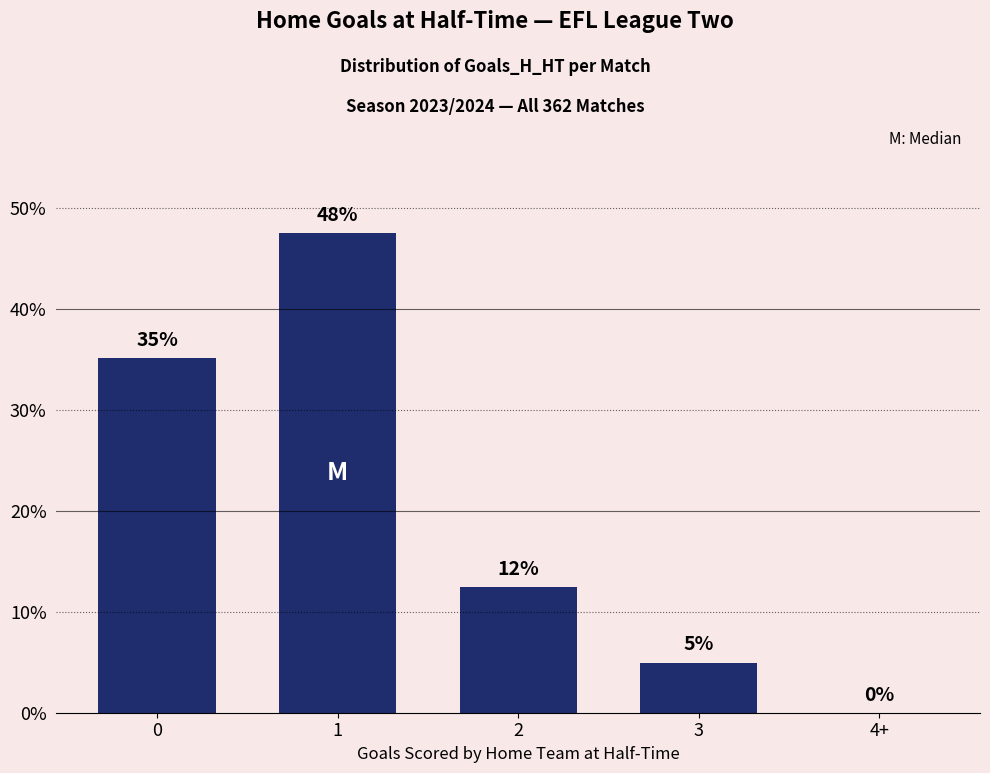

Read the value at 2.

12.4